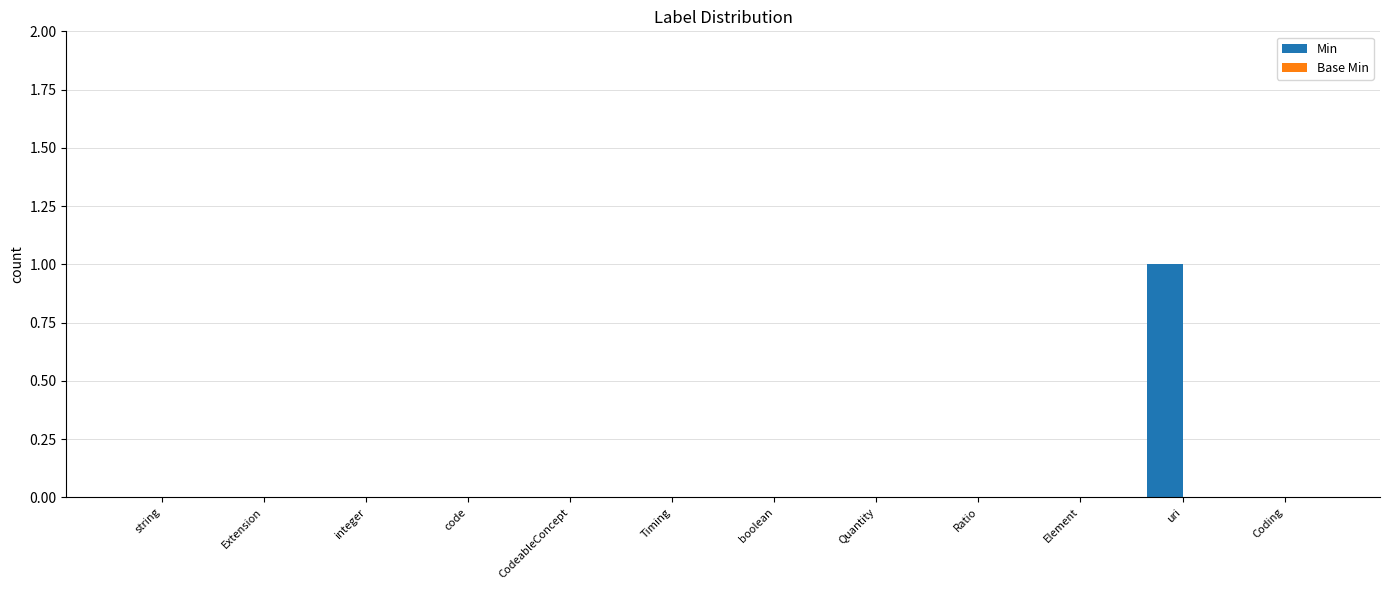

Reading right to left, transcribe all the data shown in this chart.

Coding=0	uri=1	Element=0	Ratio=0	Quantity=0	boolean=0	Timing=0	CodeableConcept=0	code=0	integer=0	Extension=0	string=0